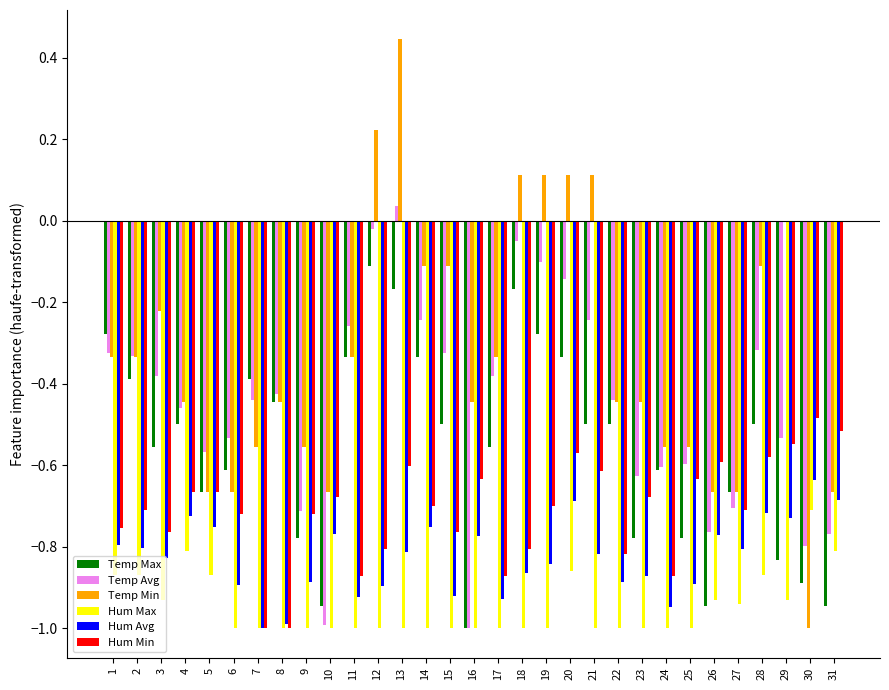

The Temp Avg series shows -0.4 at 17. True or false?

True